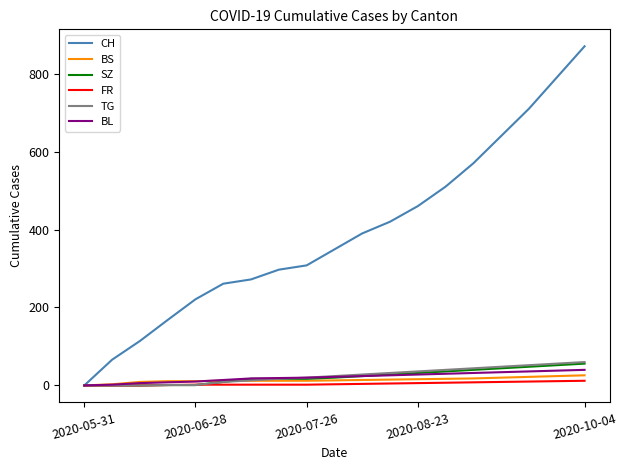

What is the maximum value for TG?

60